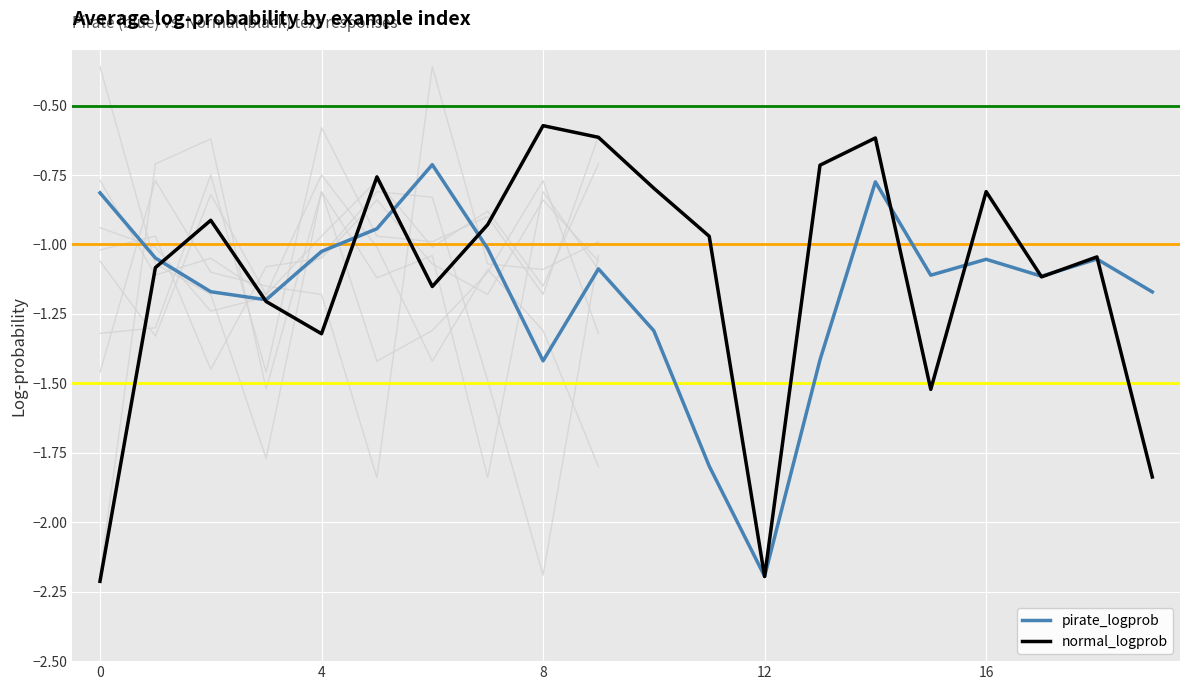

Is it true that pirate_logprob equals -1.1 at 17?

True